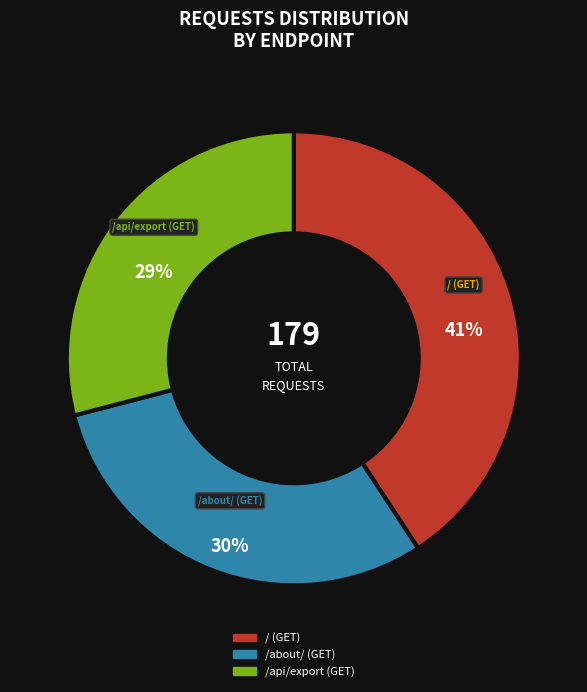

The / (GET) slice represents 41% of the pie. True or false?

True